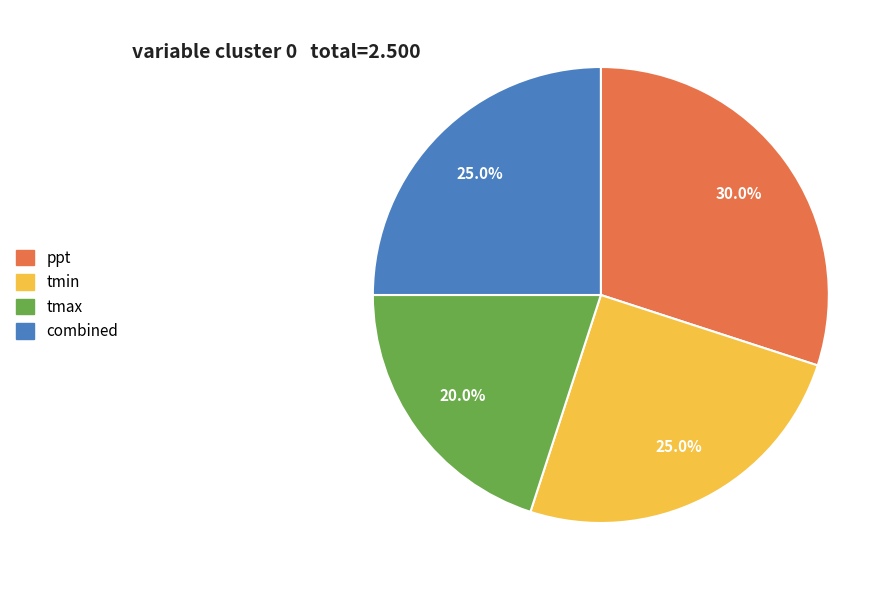

Is ppt the majority of the pie?

No